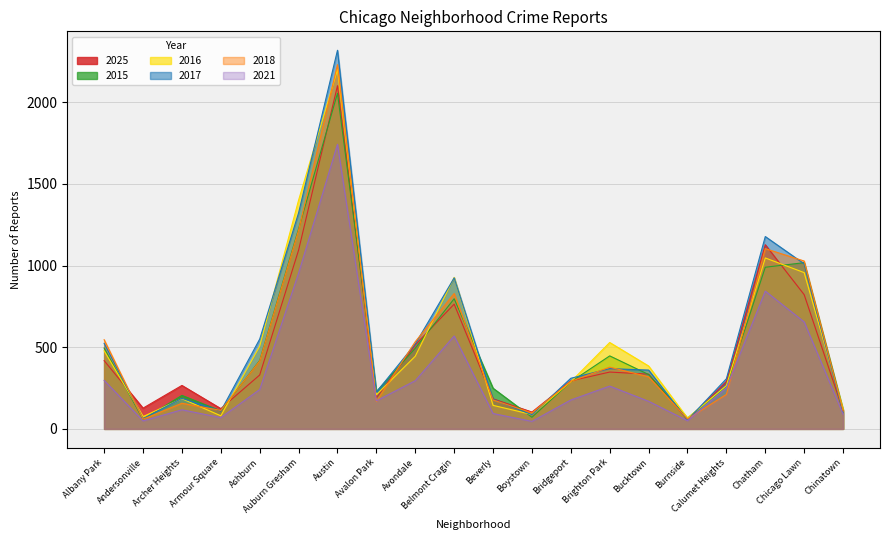

What is the sum of all 2016 values?

10399